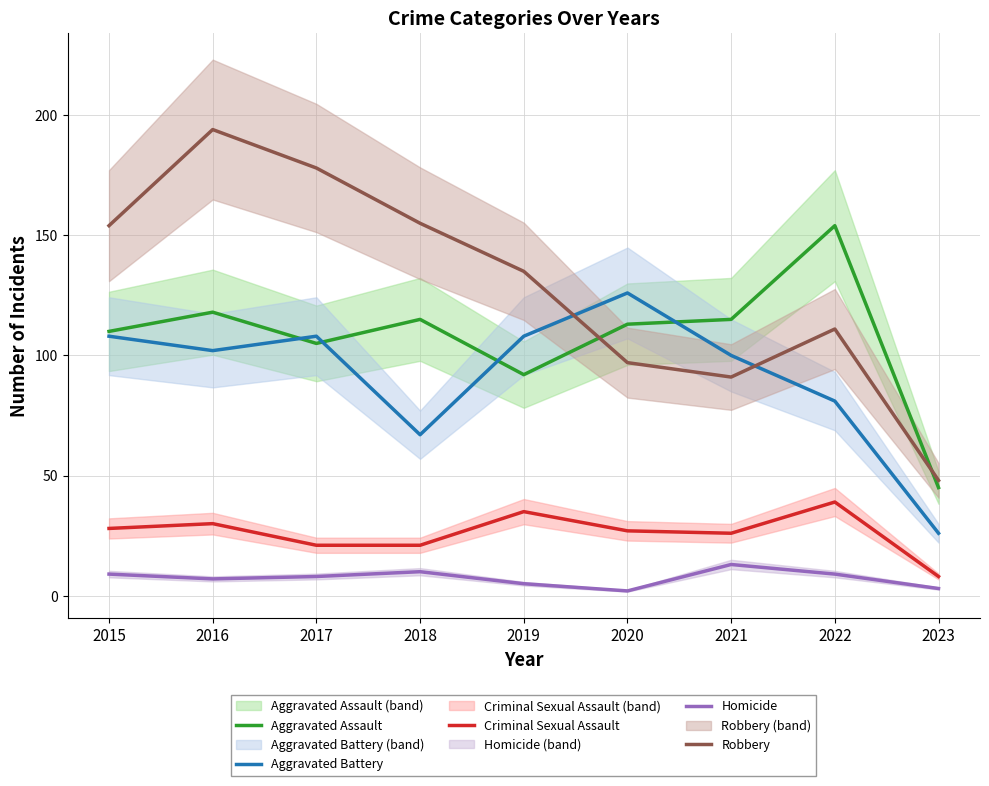

True or false: Aggravated Assault and Criminal Sexual Assault cross at least once.

False